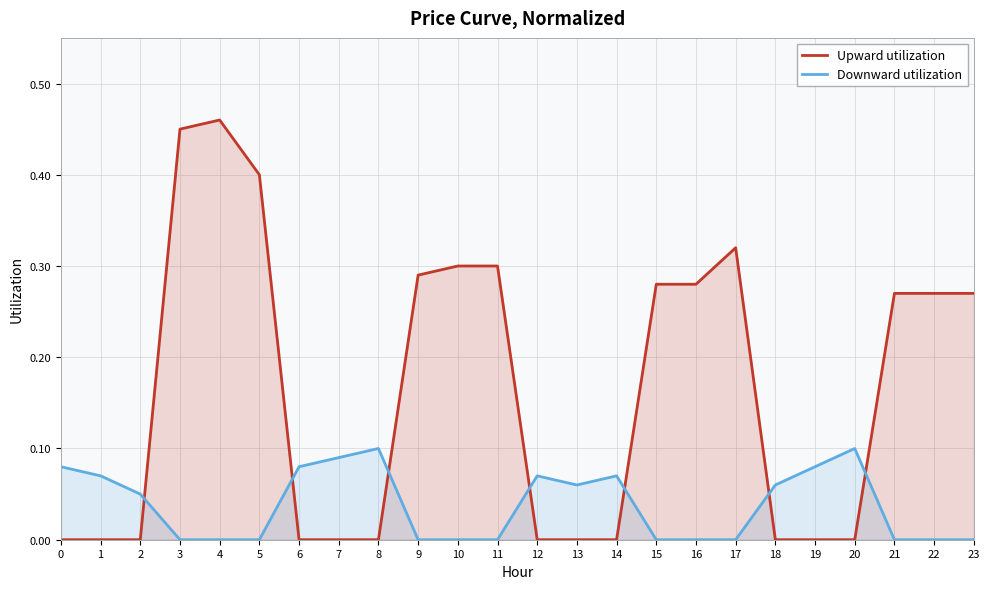

Reading left to right, what are all the values shown in this chart?

Upward utilization: 0.0	0.0	0.0	0.5	0.5	0.4	0.0	0.0	0.0	0.3	0.3	0.3	0.0	0.0	0.0	0.3	0.3	0.3	0.0	0.0	0.0	0.3	0.3	0.3
Downward utilization: 0.1	0.1	0.1	0.0	0.0	0.0	0.1	0.1	0.1	0.0	0.0	0.0	0.1	0.1	0.1	0.0	0.0	0.0	0.1	0.1	0.1	0.0	0.0	0.0